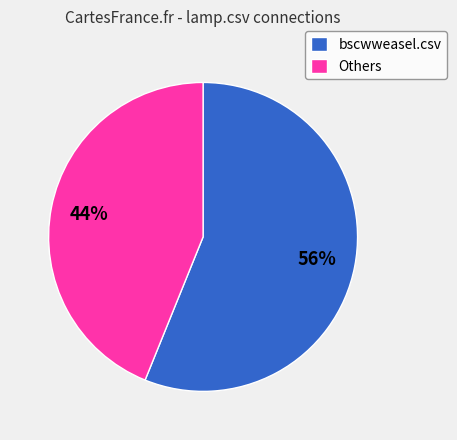

Which category accounts for the majority?

bscwweasel.csv